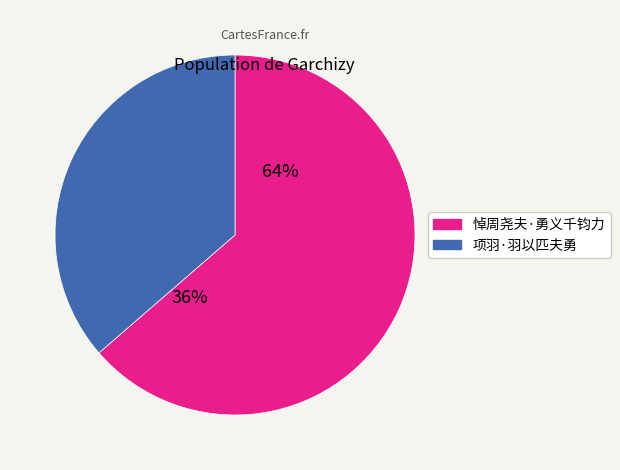

Which category has the smallest portion of the pie?

项羽·羽以匹夫勇